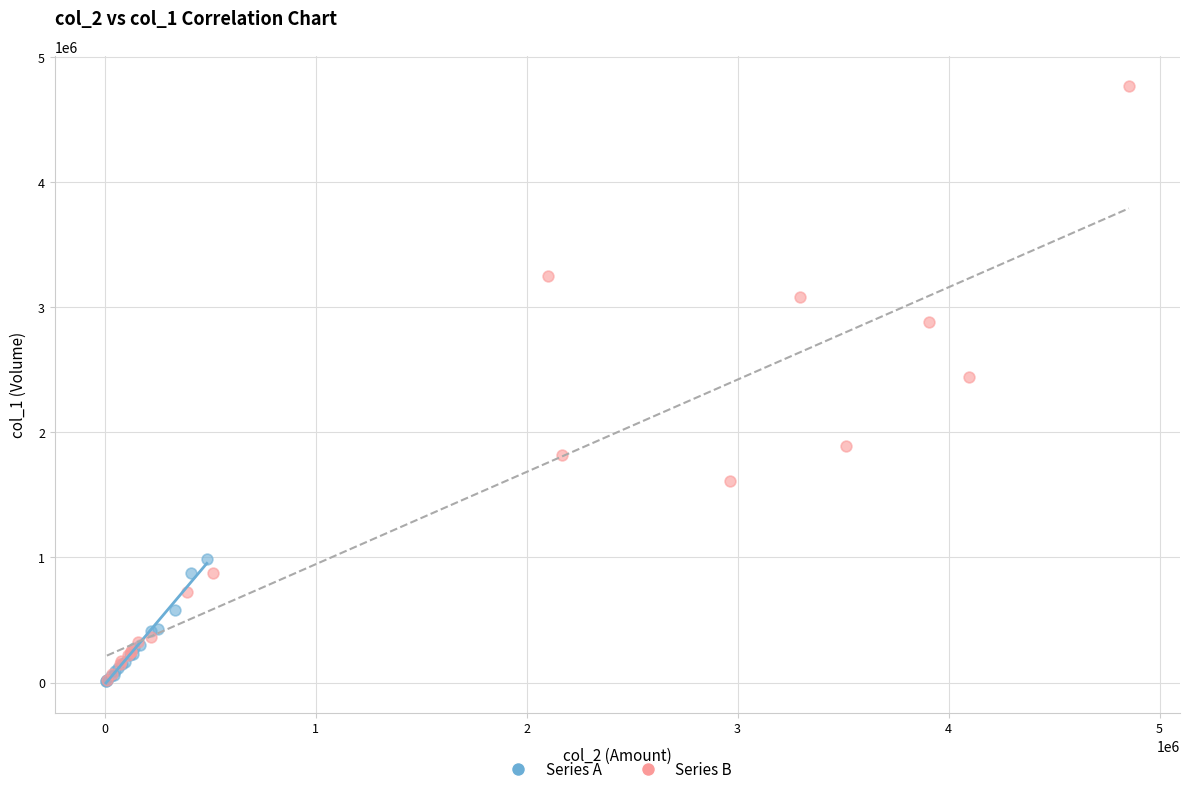

Which series has the largest Y range (max minus min)?

Series B